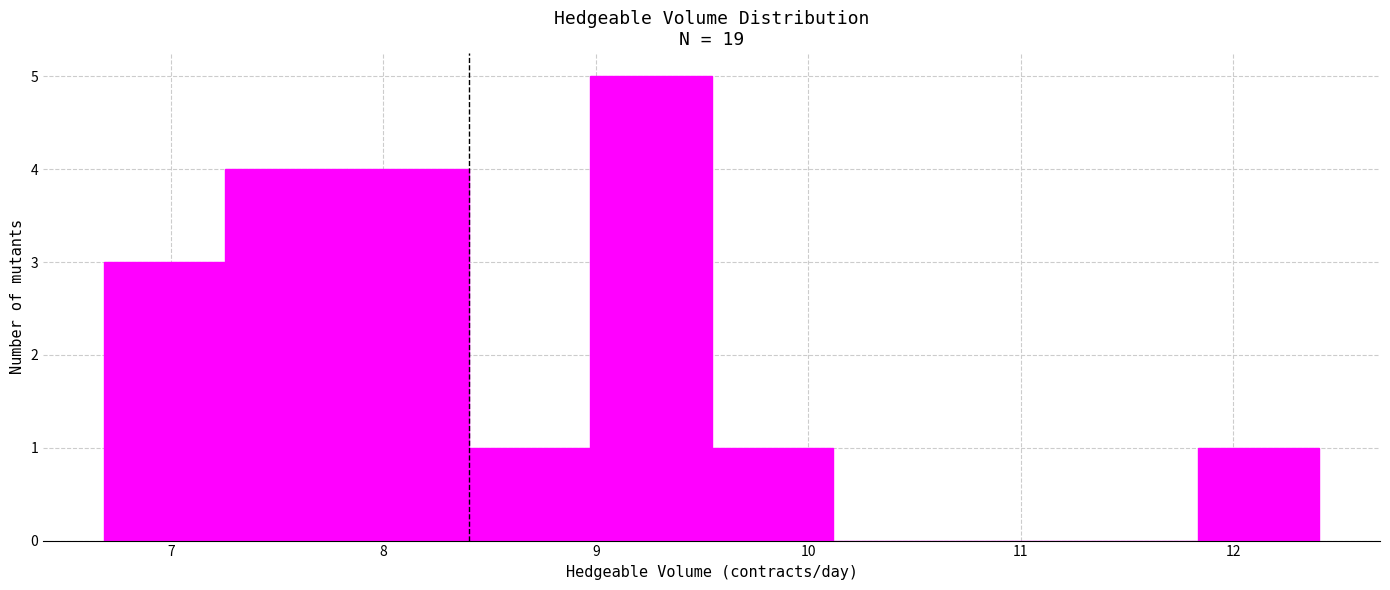

What is the height of the bar covering 7.3 to 7.8 on the x-axis? Neither the bar edges nor the heights are printed on the chart, so give them approximately, as read against the axes.

4